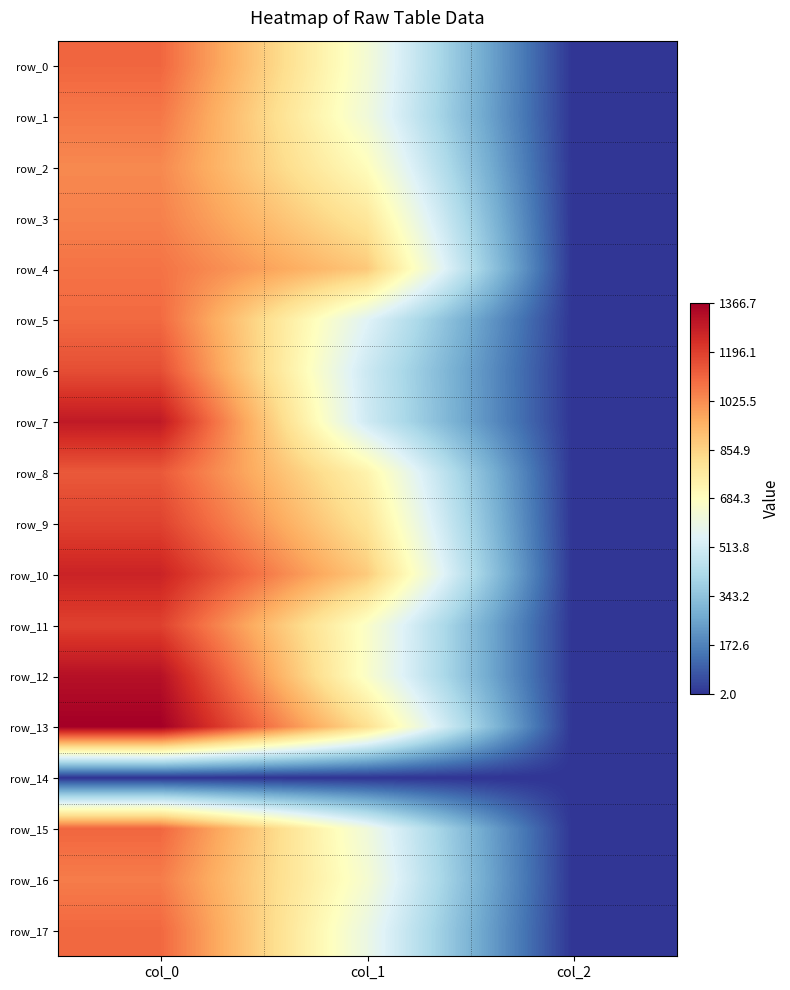

Reading right to left, extract all data points from this chart.

row_0: 2.0	634.5	1106.7
row_1: 2.0	621.0	1070.0
row_2: 2.0	691.9	1033.3
row_3: 2.0	786.4	1050.0
row_4: 2.0	884.2	1080.0
row_5: 2.0	553.5	1100.0
row_6: 2.0	499.5	1160.0
row_7: 2.0	506.2	1290.0
row_8: 2.0	735.8	1136.7
row_9: 2.0	799.9	1186.7
row_10: 2.0	877.5	1263.3
row_11: 2.0	664.9	1190.0
row_12: 2.0	661.5	1316.7
row_13: 2.0	816.8	1366.7
row_14: 0.0	0.0	0.0
row_15: 2.0	617.6	1106.7
row_16: 2.0	641.2	1060.0
row_17: 2.0	597.4	1103.3